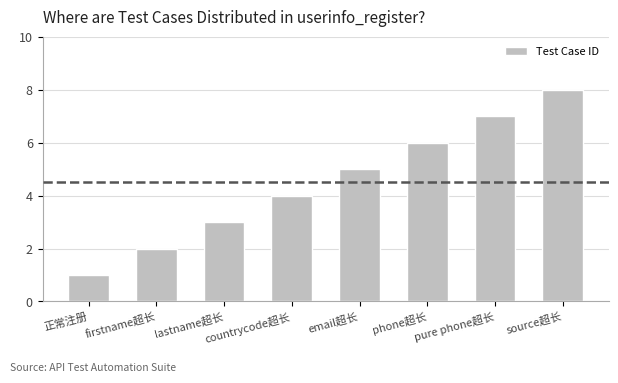

The chart shows a value of 3 at lastname超长. True or false?

True